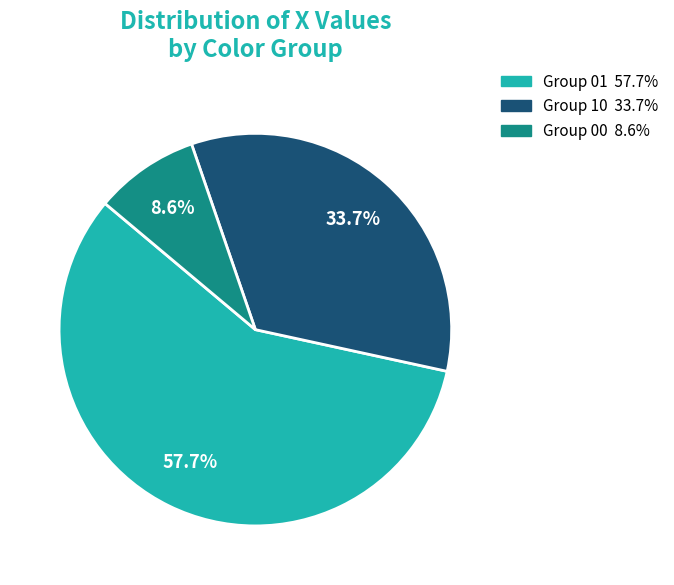

Is there any slice that represents more than half of the pie?

Yes